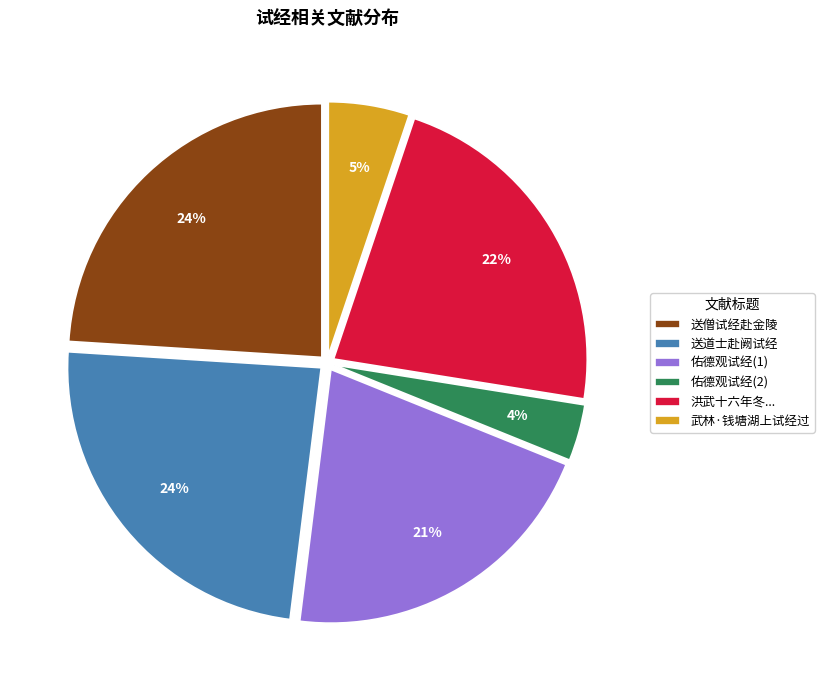

To the nearest percent, what is the difference between the 送道士赴阙试经 and 武林·钱塘湖上试经过 slice percentages?

19%